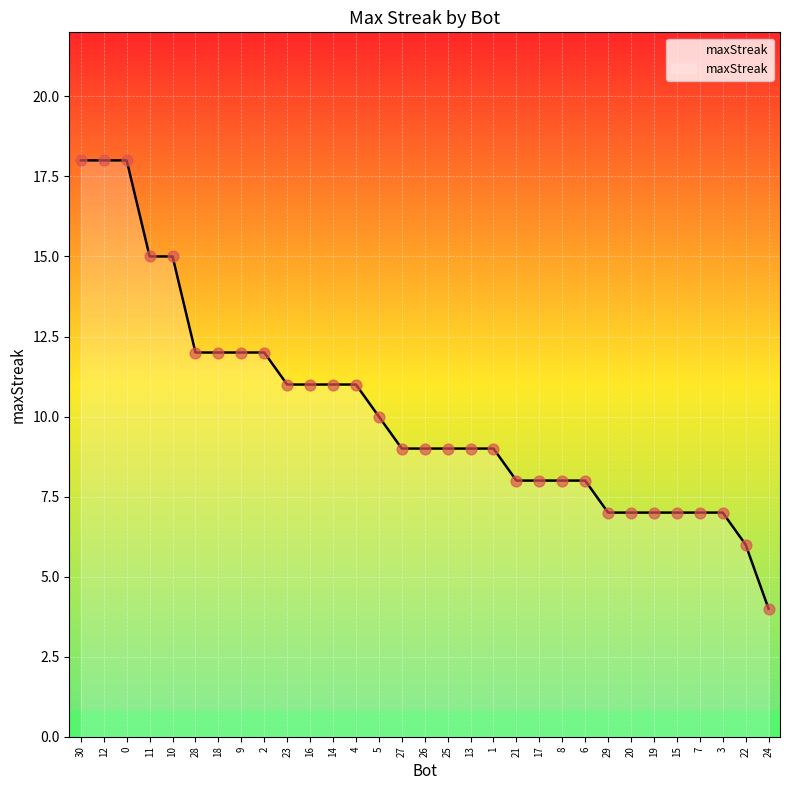

What is the change in value from 16 to 5?

-1